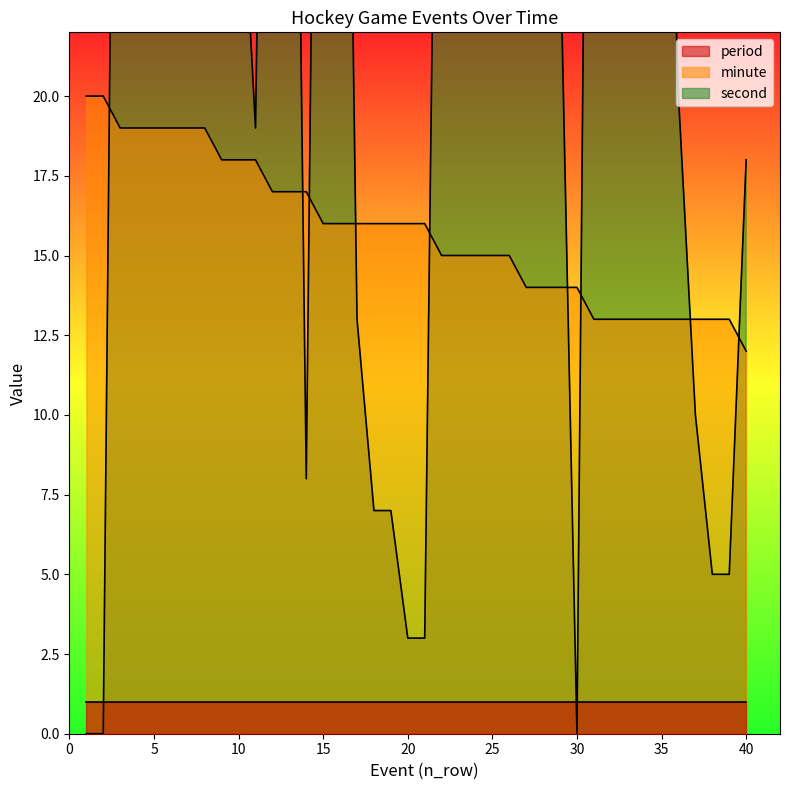

At which label does minute first exceed 16?

1